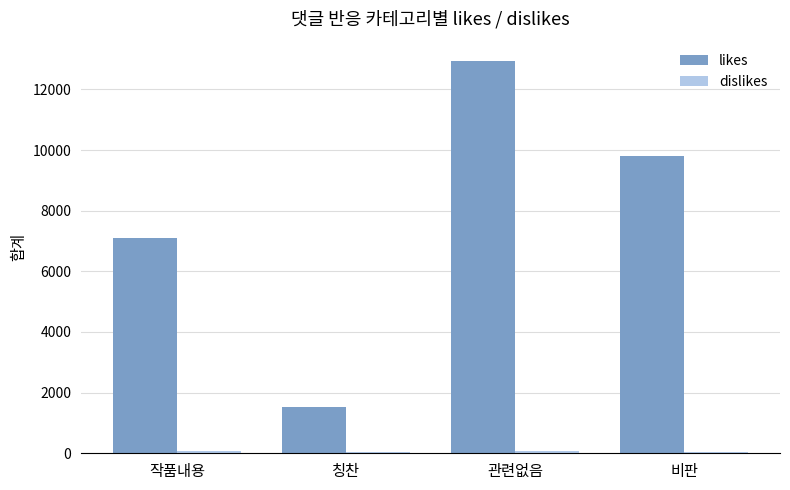

Is it true that likes equals 6635 at 비판?

False